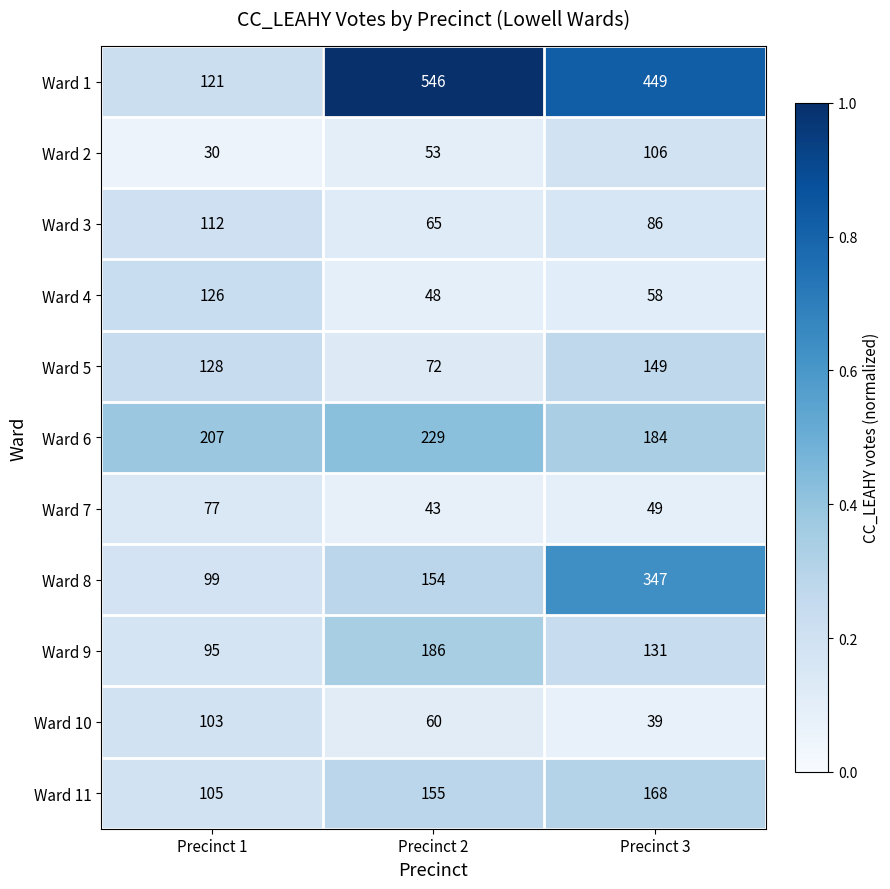

Is it true that Ward 6 equals 229 at Precinct 2?

True